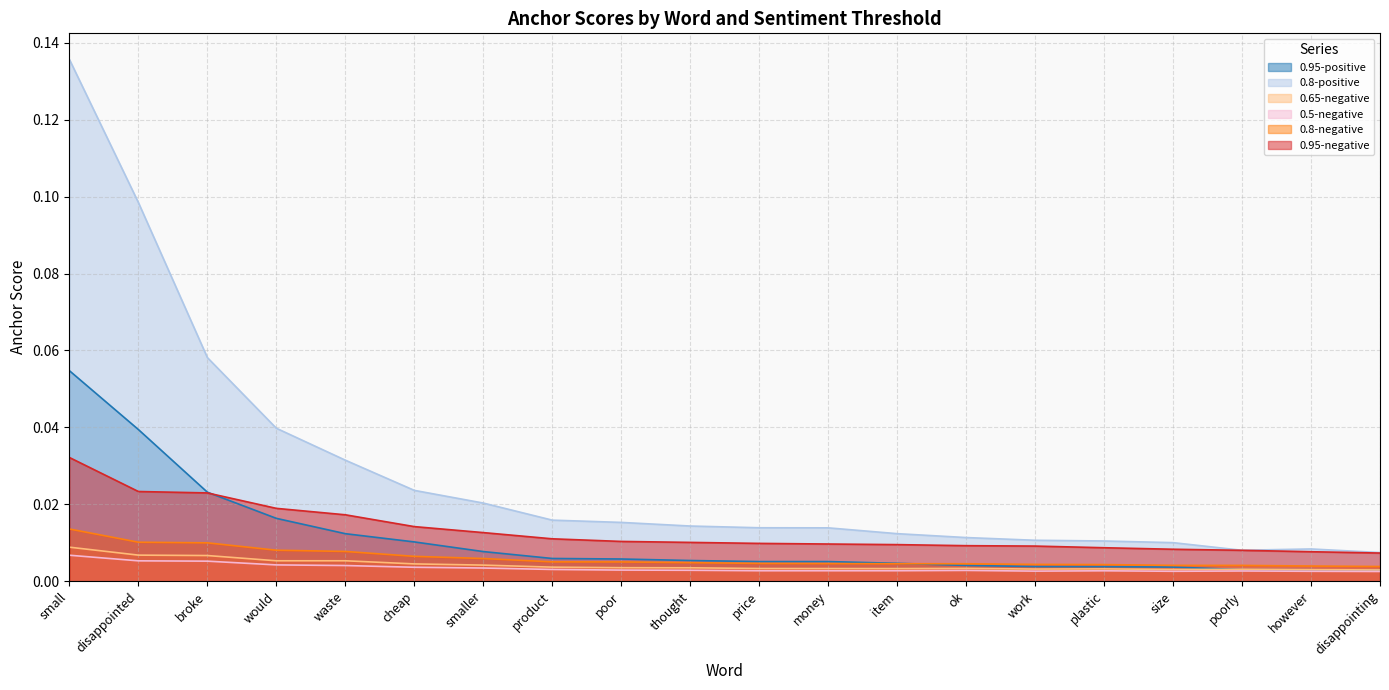

How many distinct data groups are displayed?

6